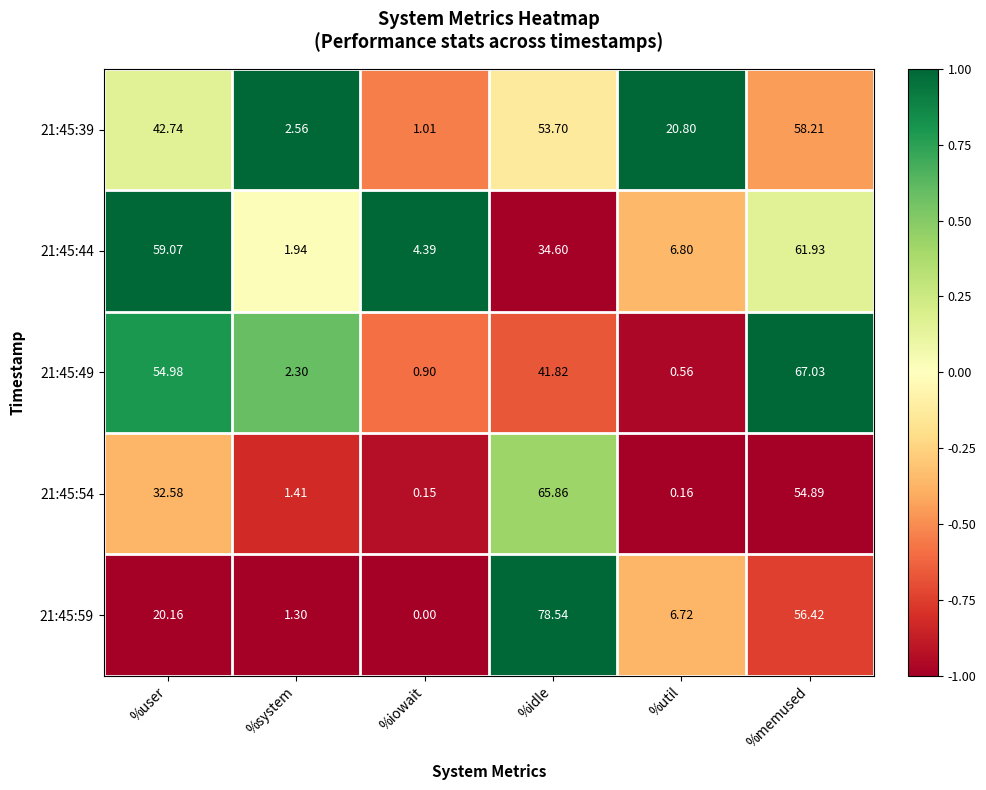

Rank the series by their maximum value, from lowest to highest.

21:45:39, 21:45:44, 21:45:54, 21:45:49, 21:45:59